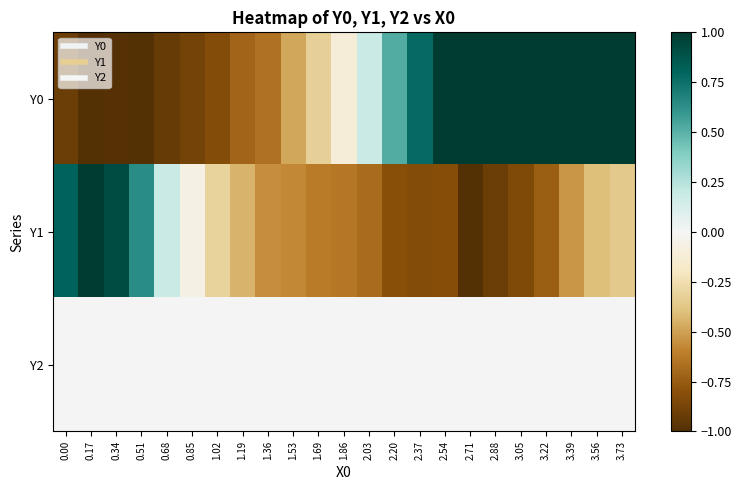

Between 1.53 and 3.39, which series saw the biggest shift?

Y0